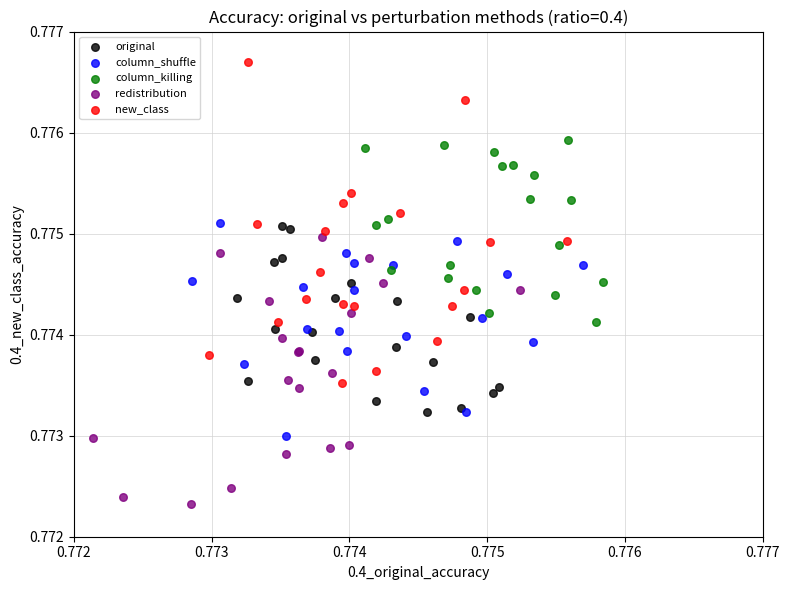

Which series contains the highest Y value?

new_class